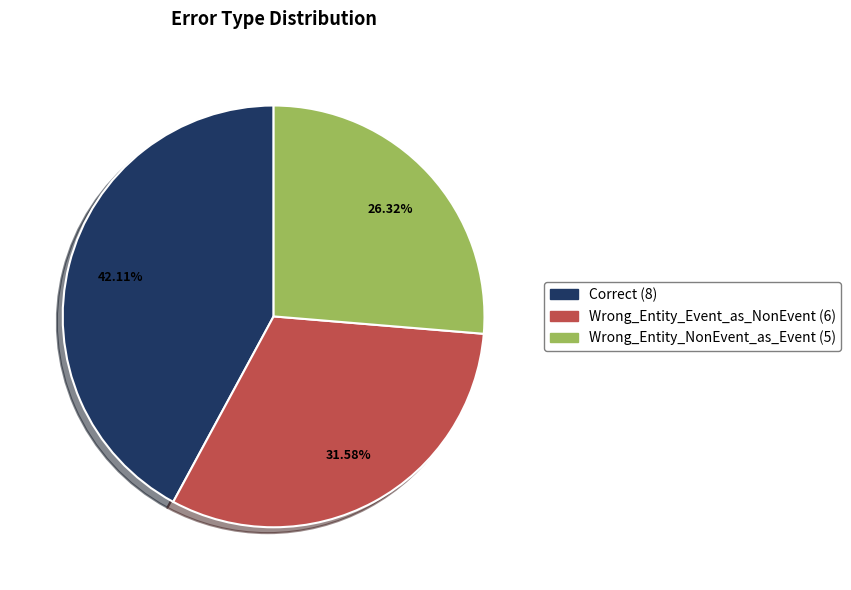

Between Correct and Wrong_Entity_NonEvent_as_Event, which is larger?

Correct